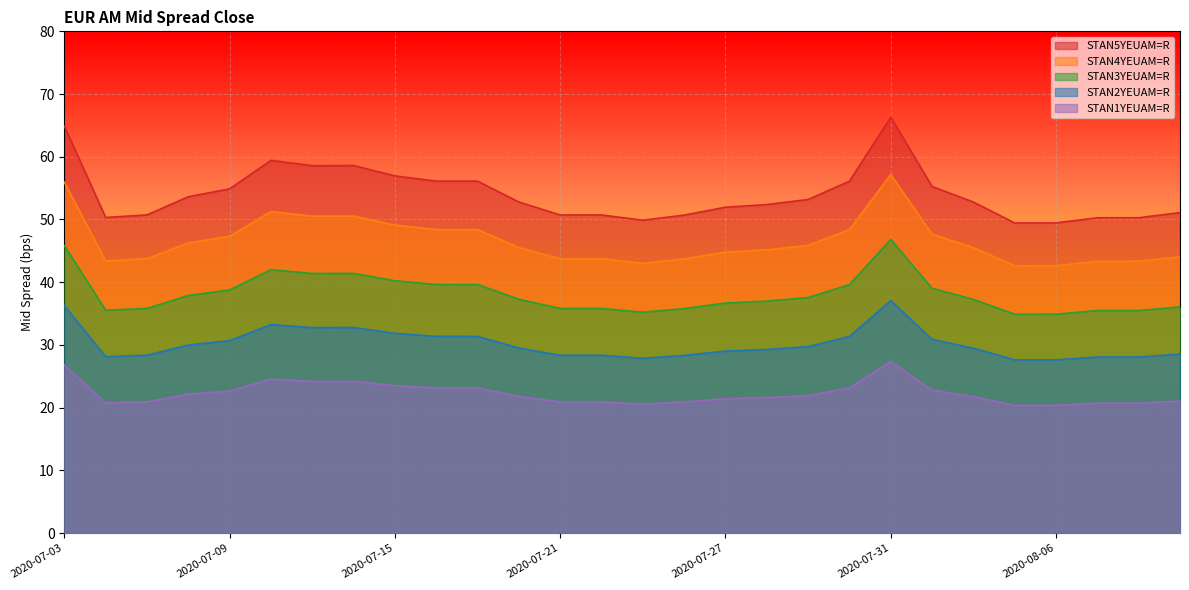

What is the smallest value displayed?

20.4